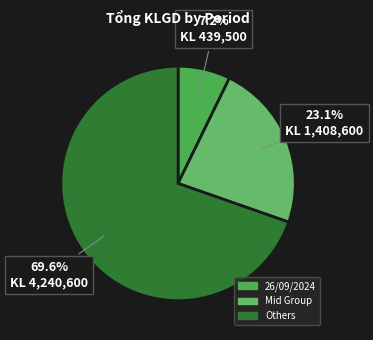

How many segments does this pie chart have?

3